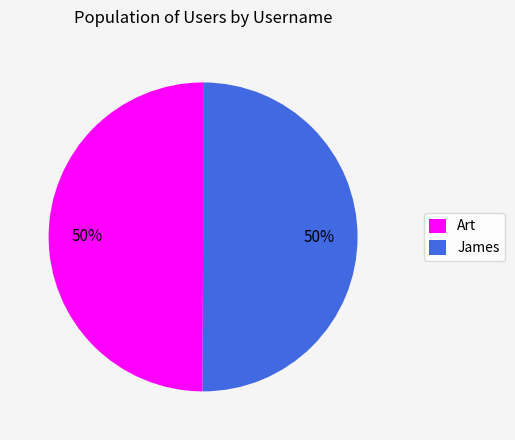

How many segments does this pie chart have?

2